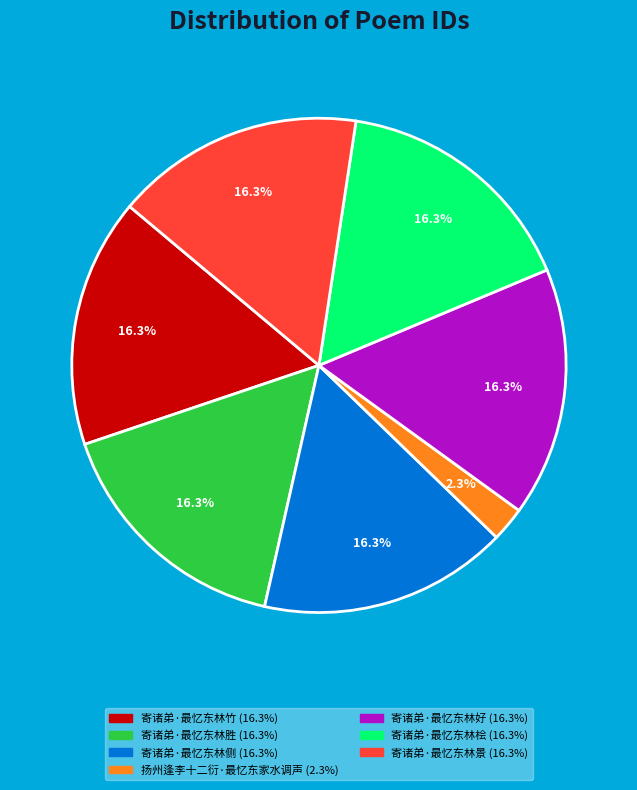

What is the ratio of the value at 寄诸弟·最忆东林景 to the value at 寄诸弟·最忆东林好?

1.0